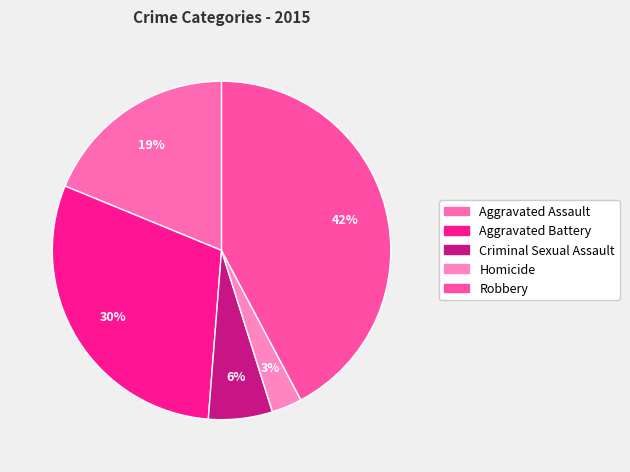

Combined, do Aggravated Assault and Homicide account for over 50%?

No